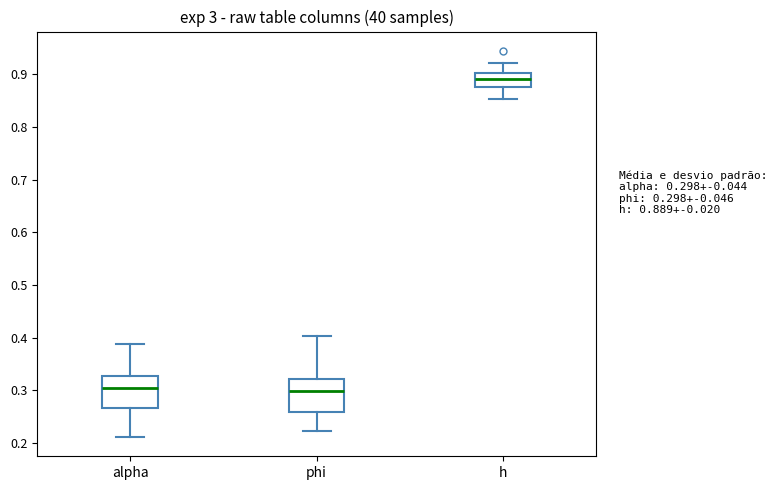

Where does the upper whisker of the box for h end on the y-axis? The values are not printed on the chart, so give them approximately, as read against the axis.

0.92